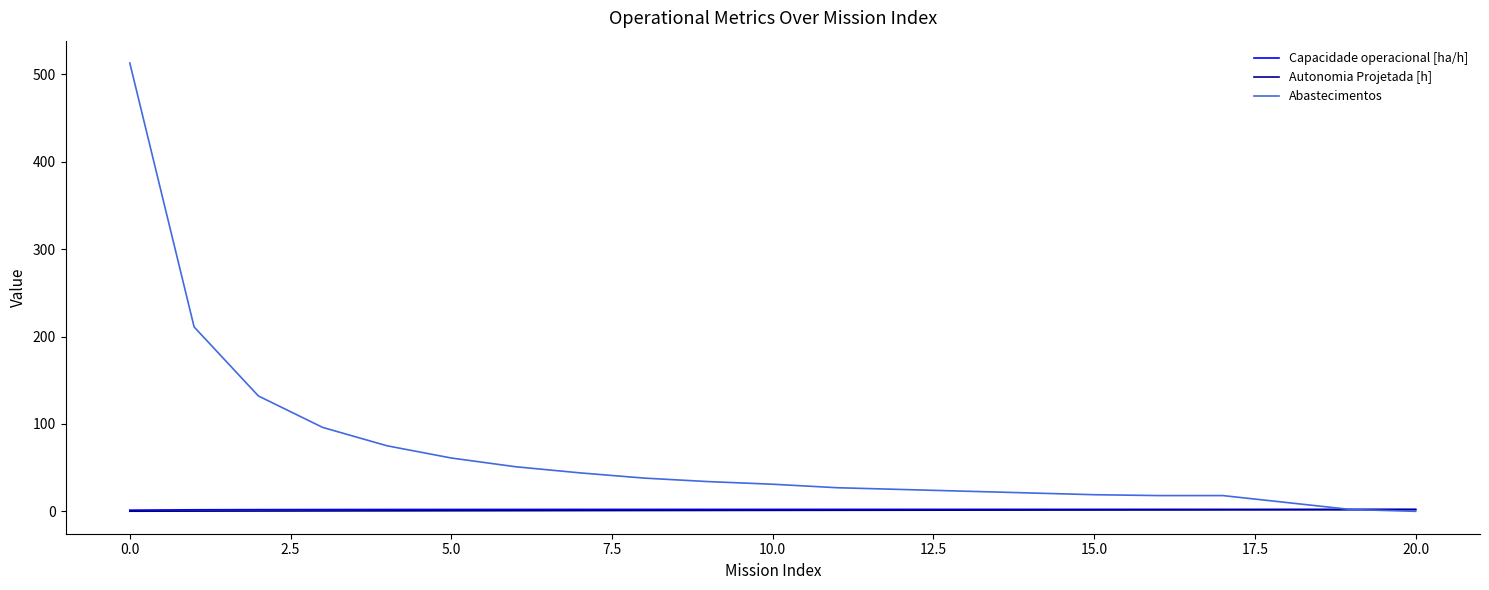

What is the maximum value shown in the chart?

513.0